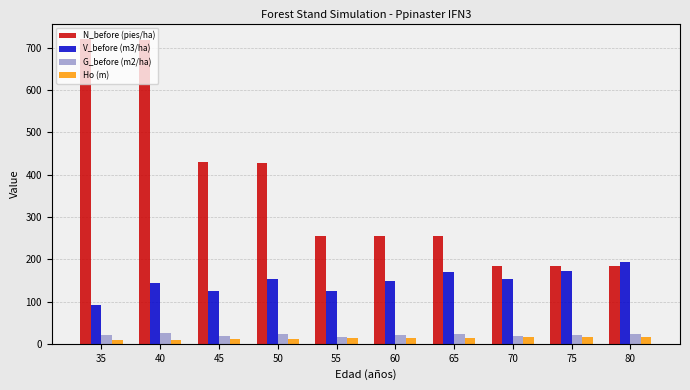

At which label is V_before (m3/ha) closest to 141?

40